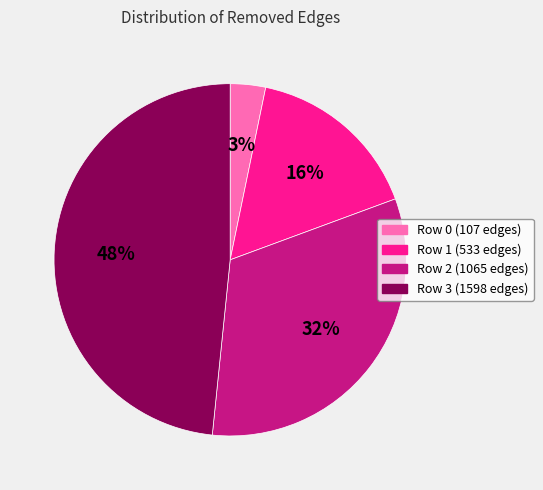

To the nearest percent, what is the difference between the largest and smallest slice percentages?

45%